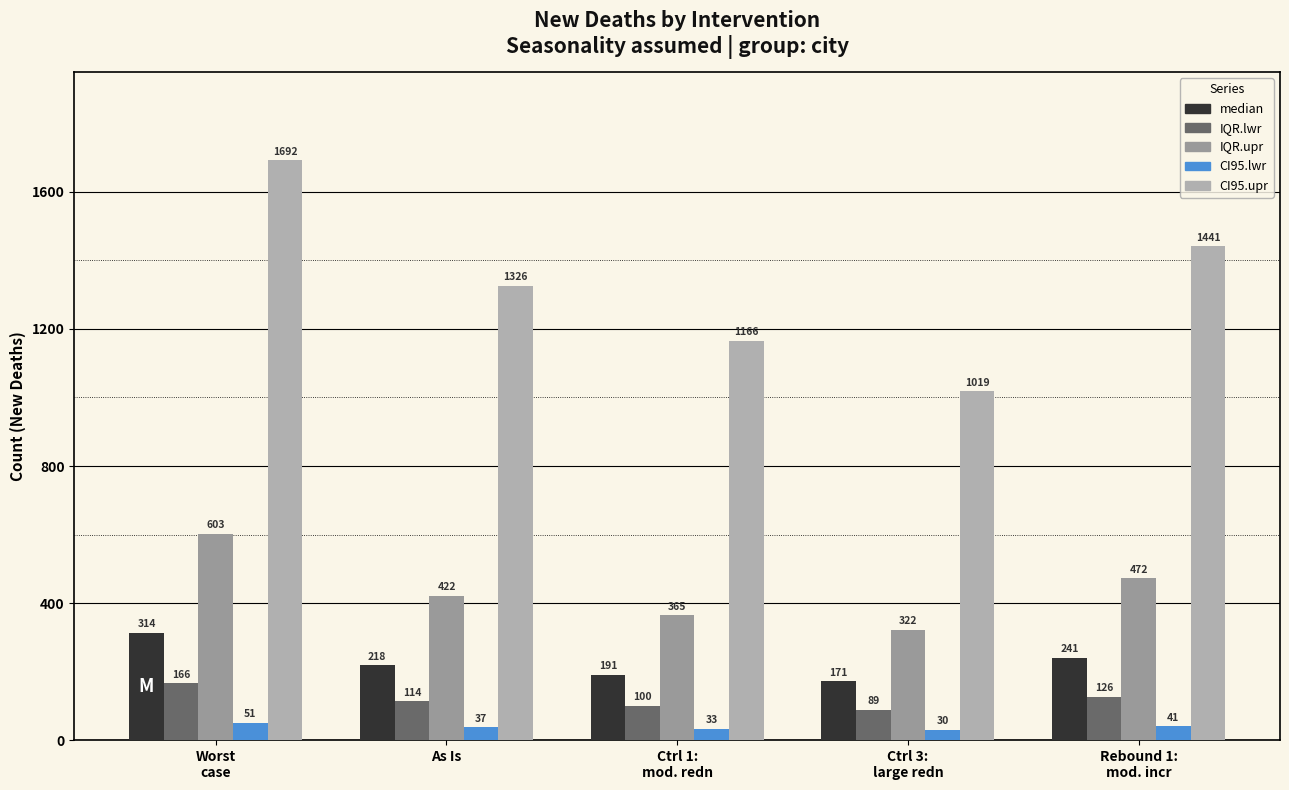

How many categories are shown in the chart?

5